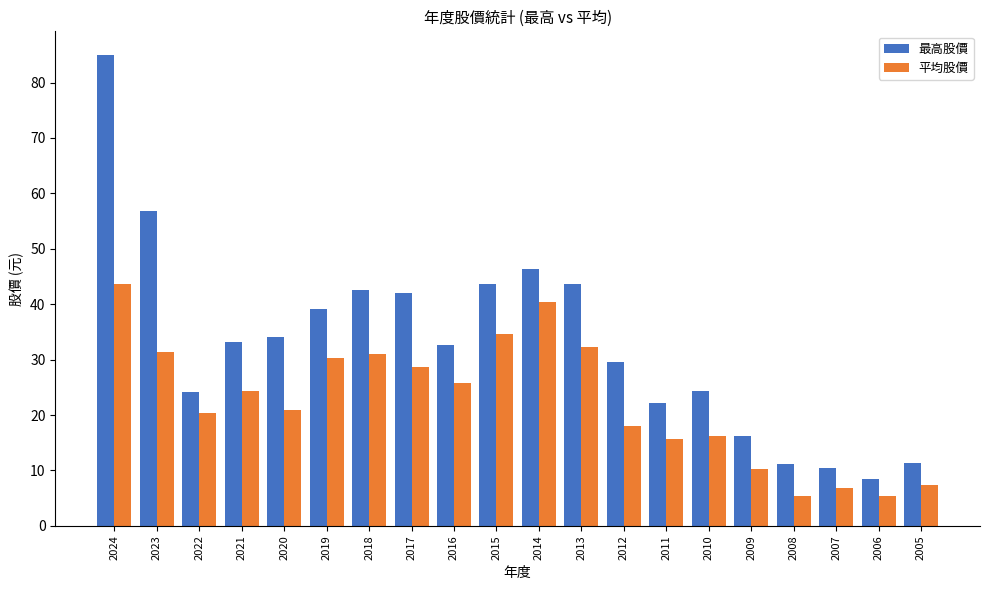

Where does the 平均股價 series first go above 24?

2024